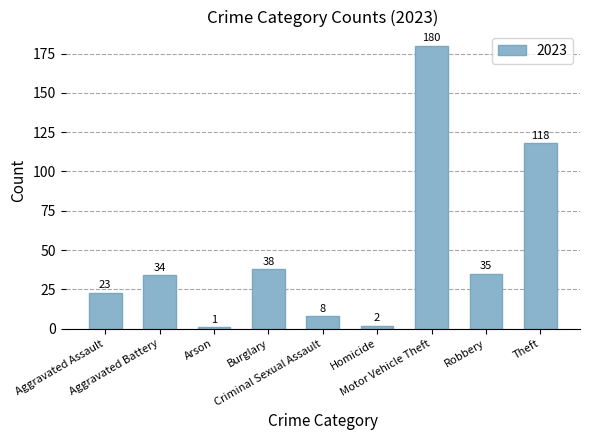

Are the bars grouped side by side (vs. stacked)?

No